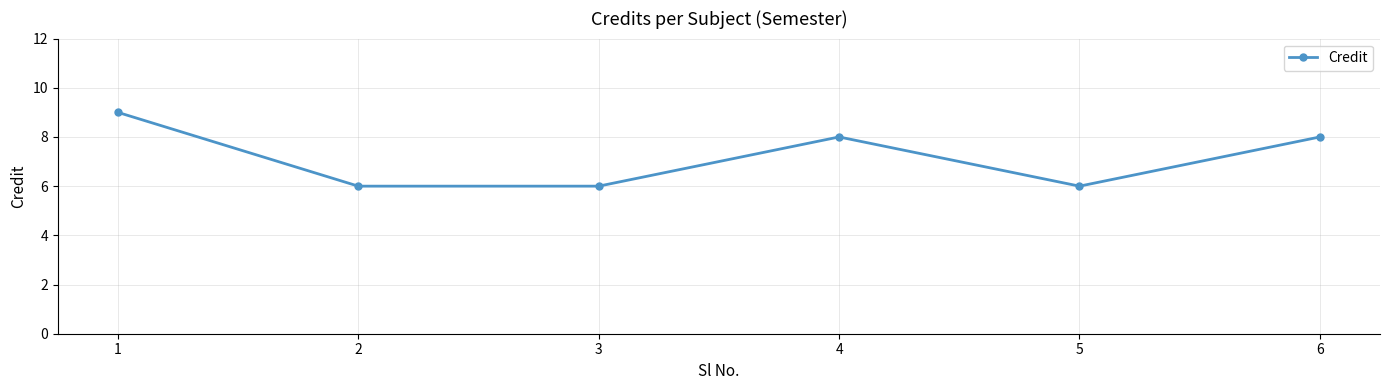

Reading left to right, list all the values displayed in this chart.

9	6	6	8	6	8